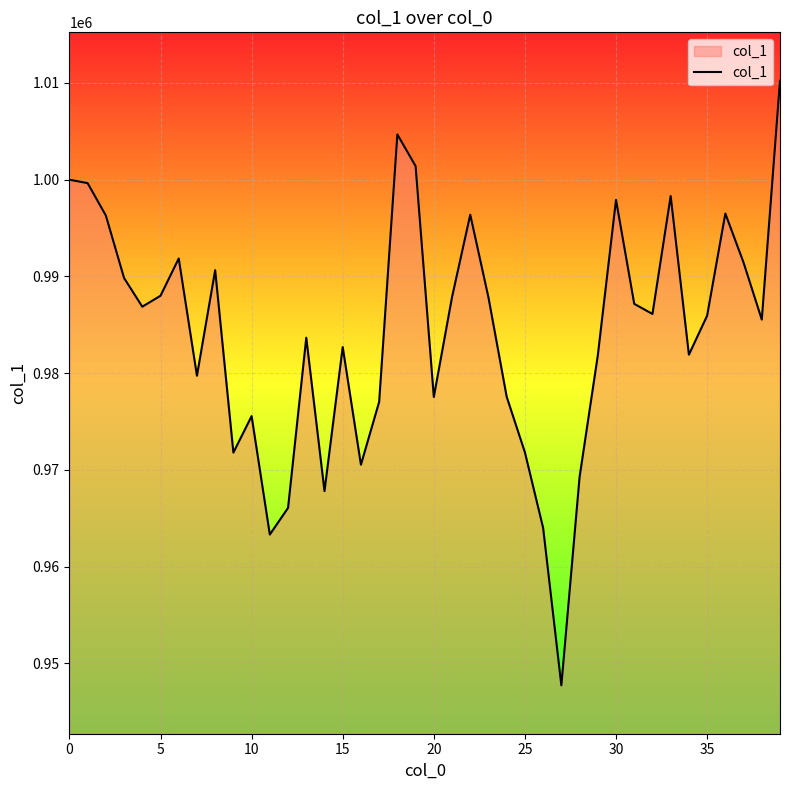

What is the greatest value displayed?

1010234.3